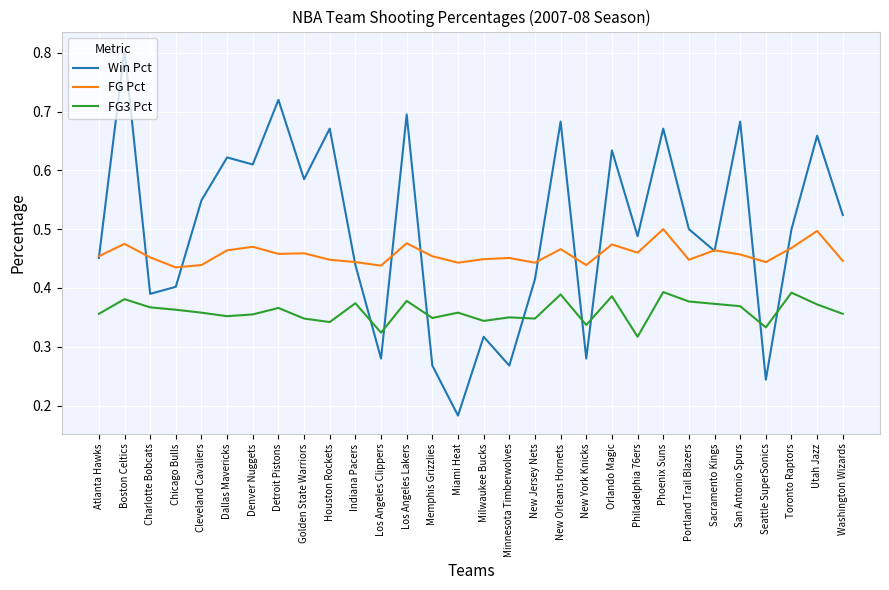

In FG Pct, how many points are lower than both neighbors (excluding endpoints)?

9